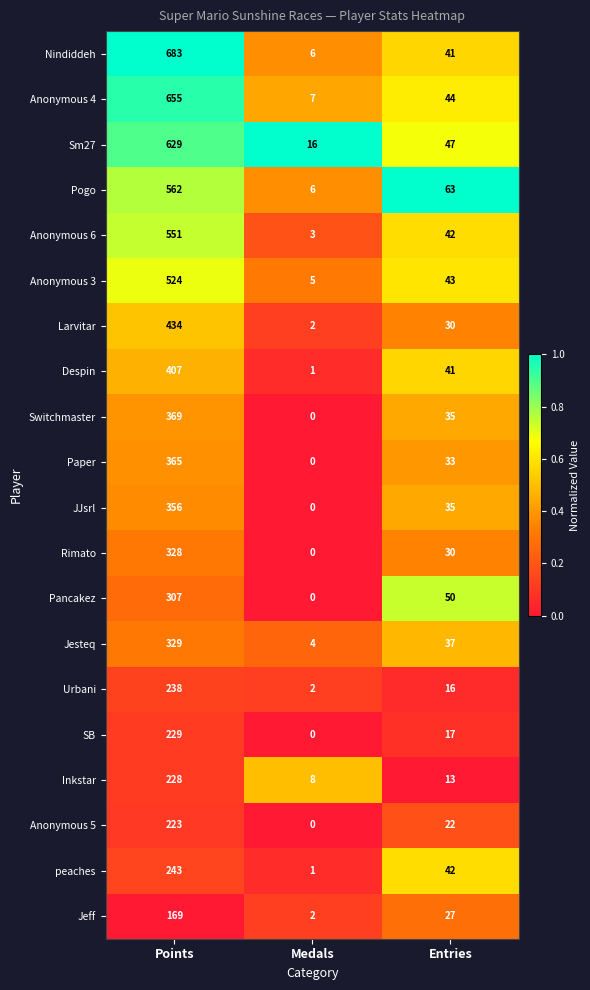

Which category has the lowest value across all series?

Medals